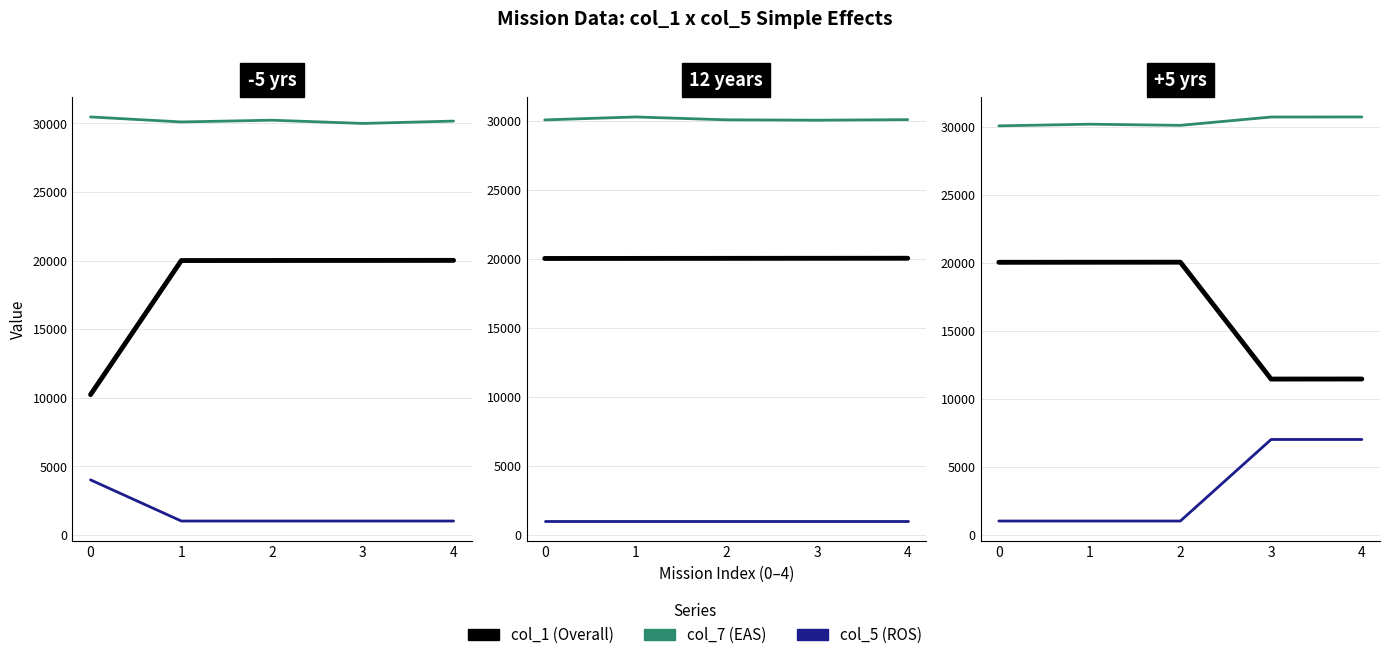

Is the value of col_5 at 4 greater than the value of col_7 at 1?

No